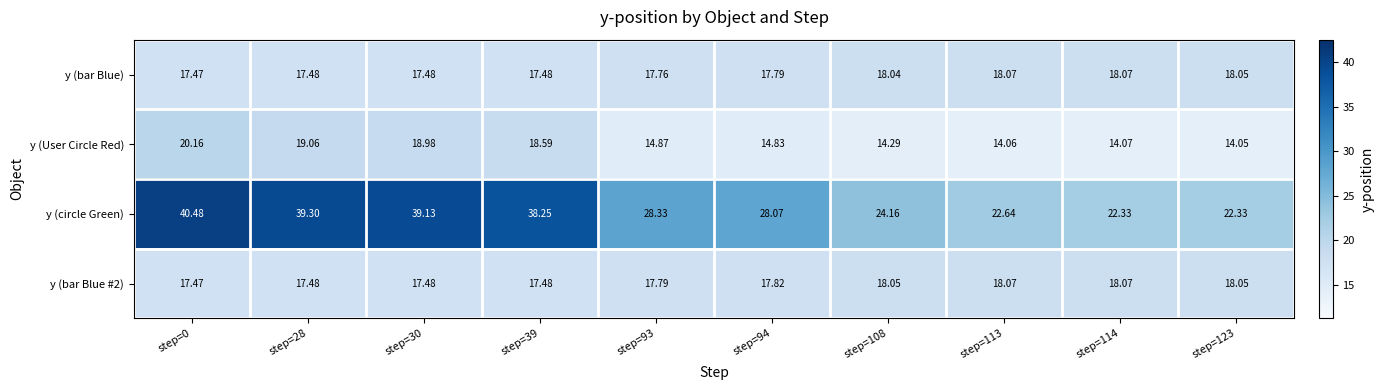

Which series has the largest range (max minus min)?

y (circle Green)